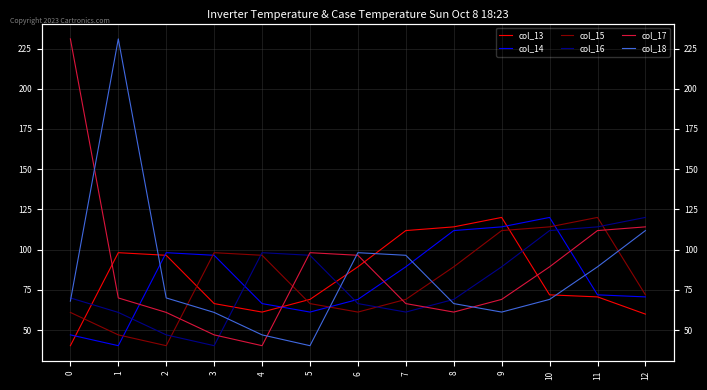

What is the value of the col_15 point at the 10th from the left?

111.9